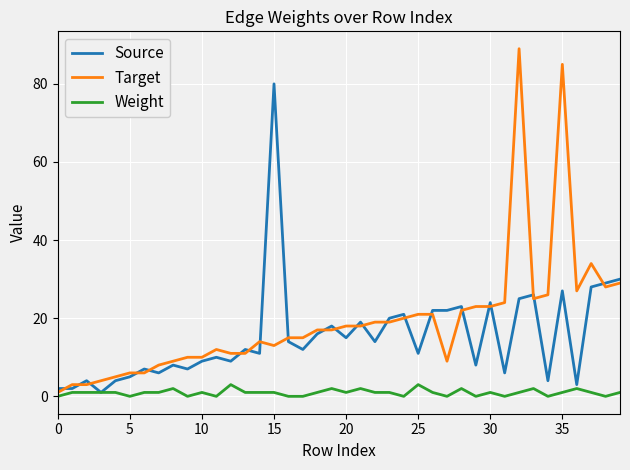

True or false: Target and Source intersect in this chart.

True